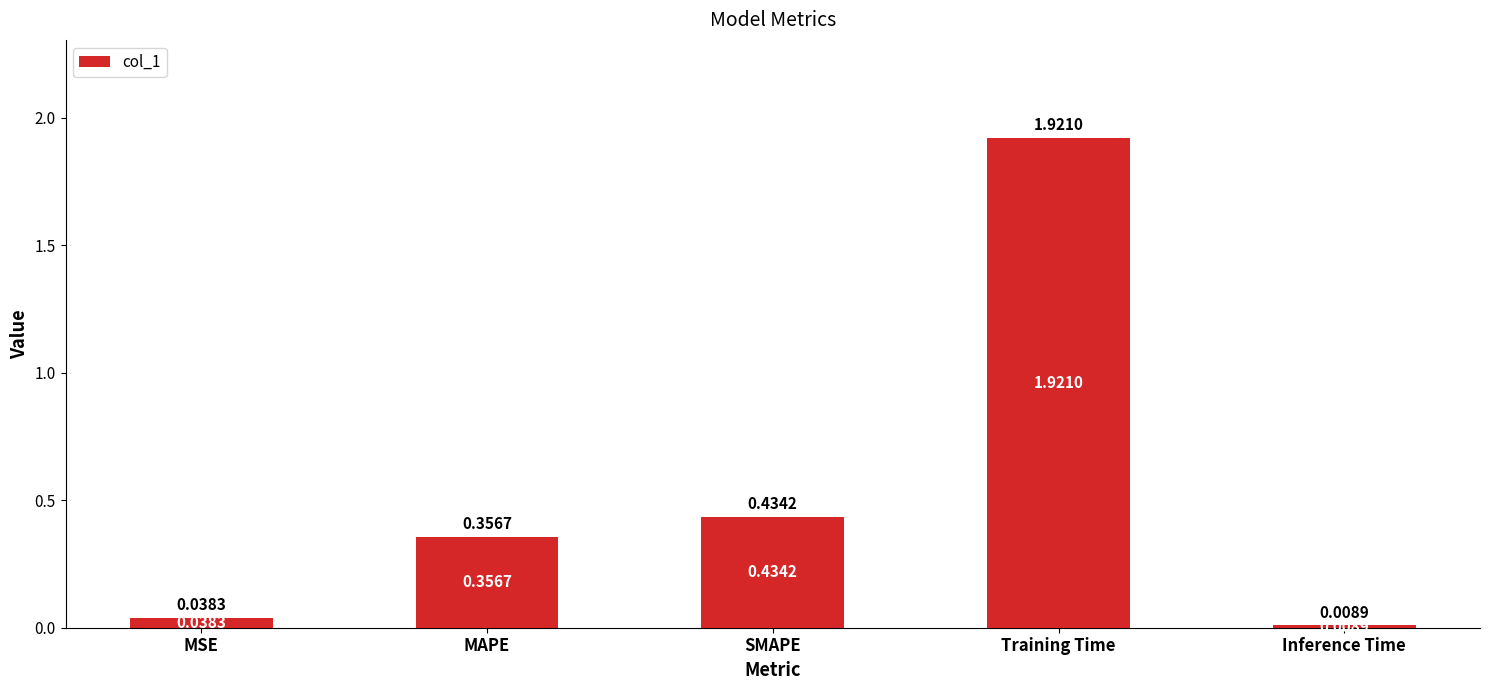

How many bars are there in total?

5